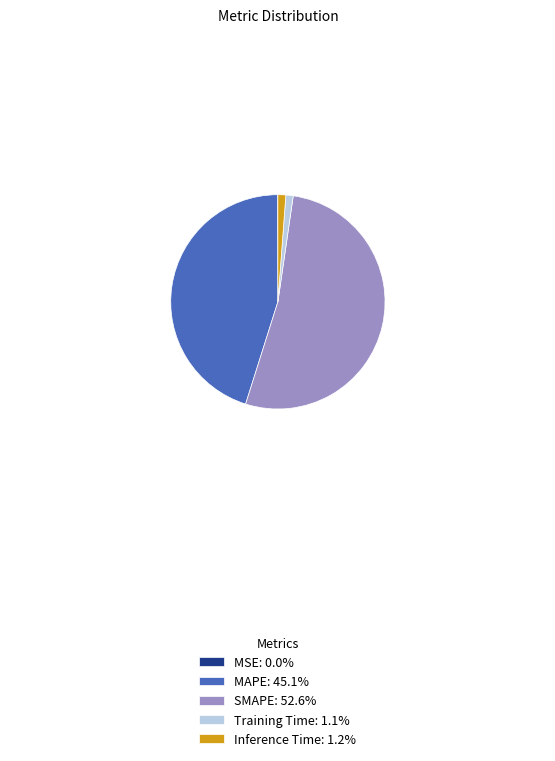

Does SMAPE account for over 50% of the chart?

Yes